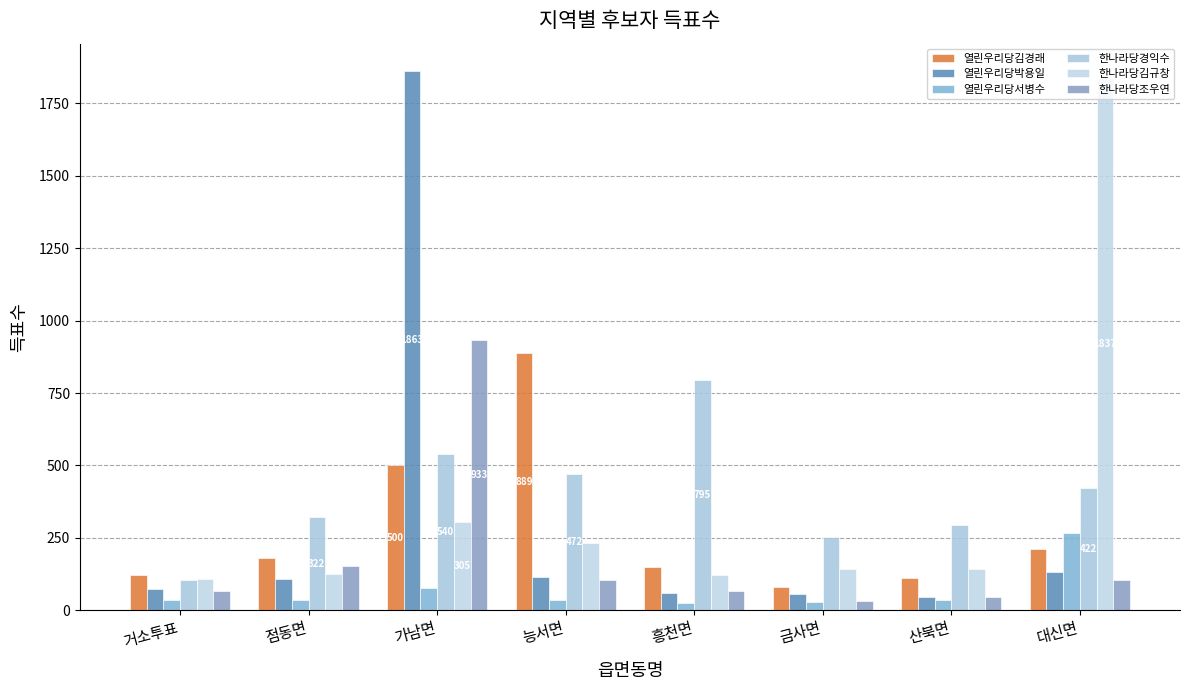

Read the 한나라당김규창 value at 점동면.

124